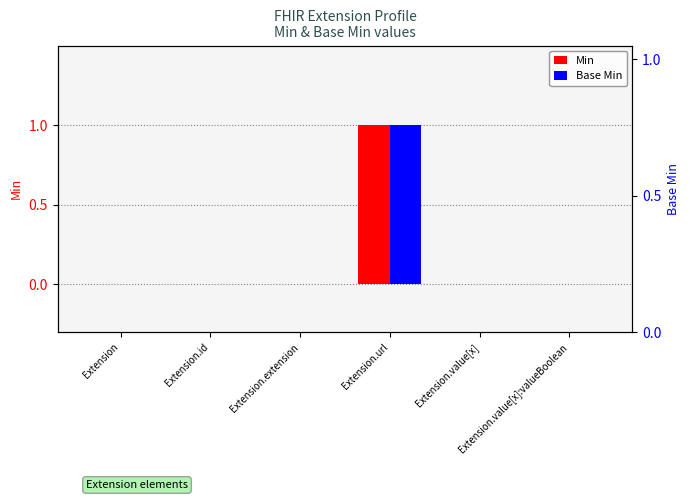

What is the greatest value displayed?

1